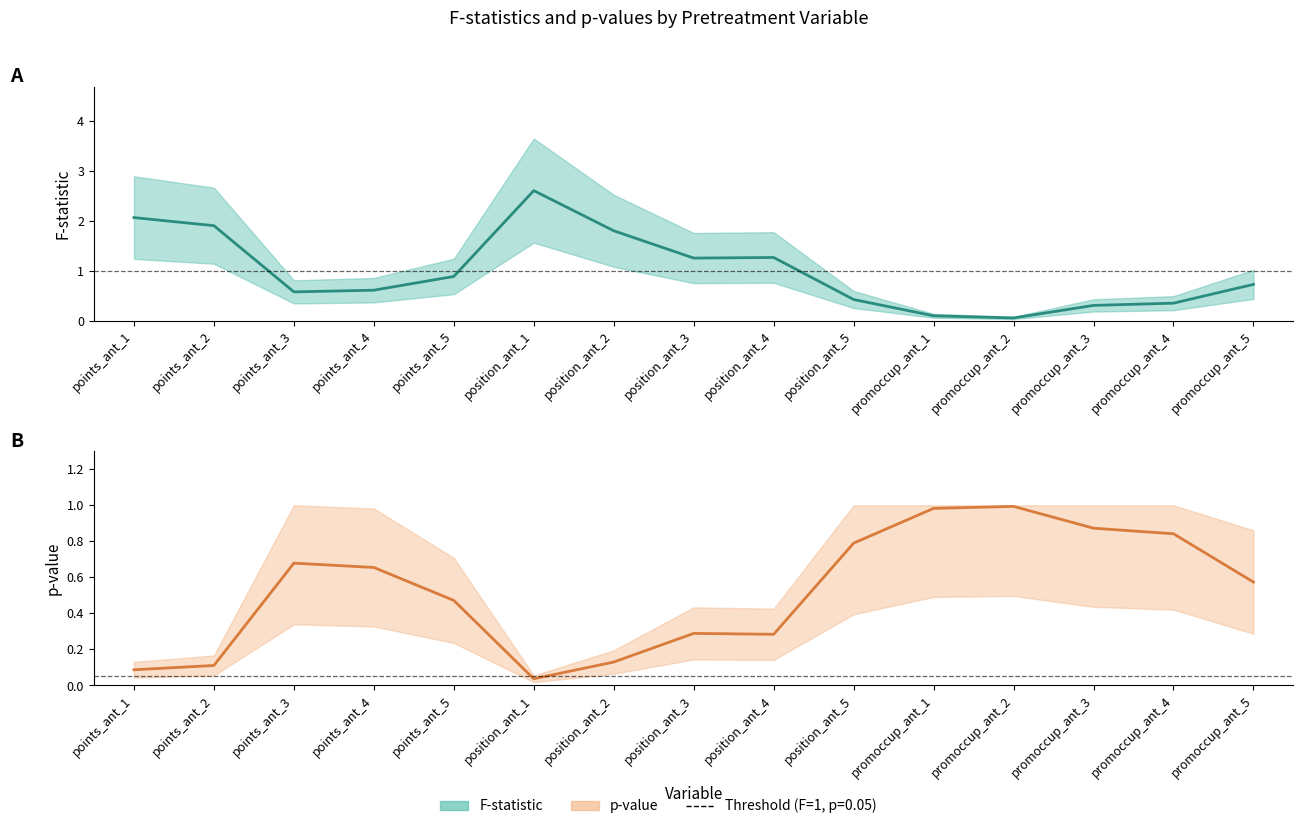

The value of p-value at promoccup_ant_2 is 0.2. True or false?

False